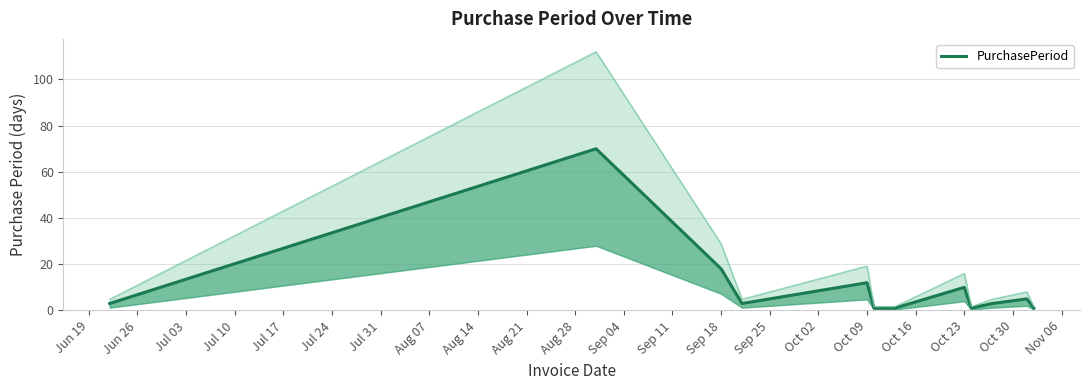

What is the sum of the values at Jun 26 and Aug 28?

80